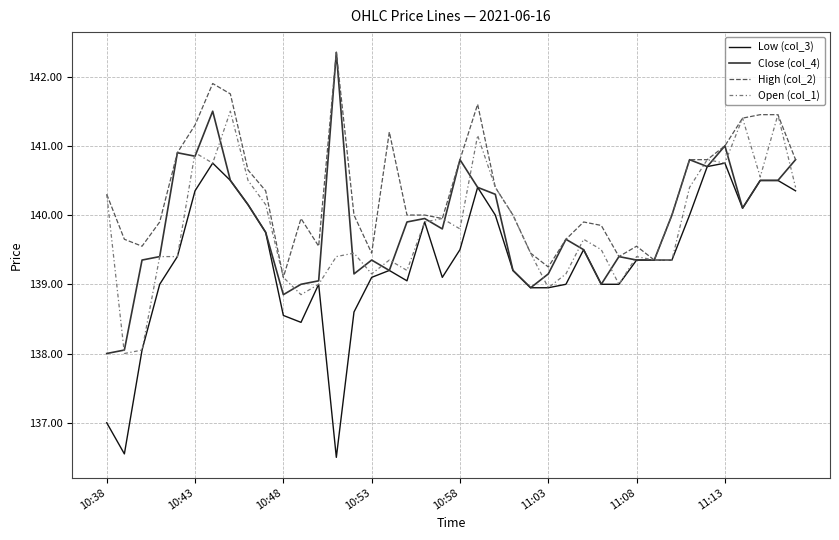

At how many categories does at least one series exceed 136?

40